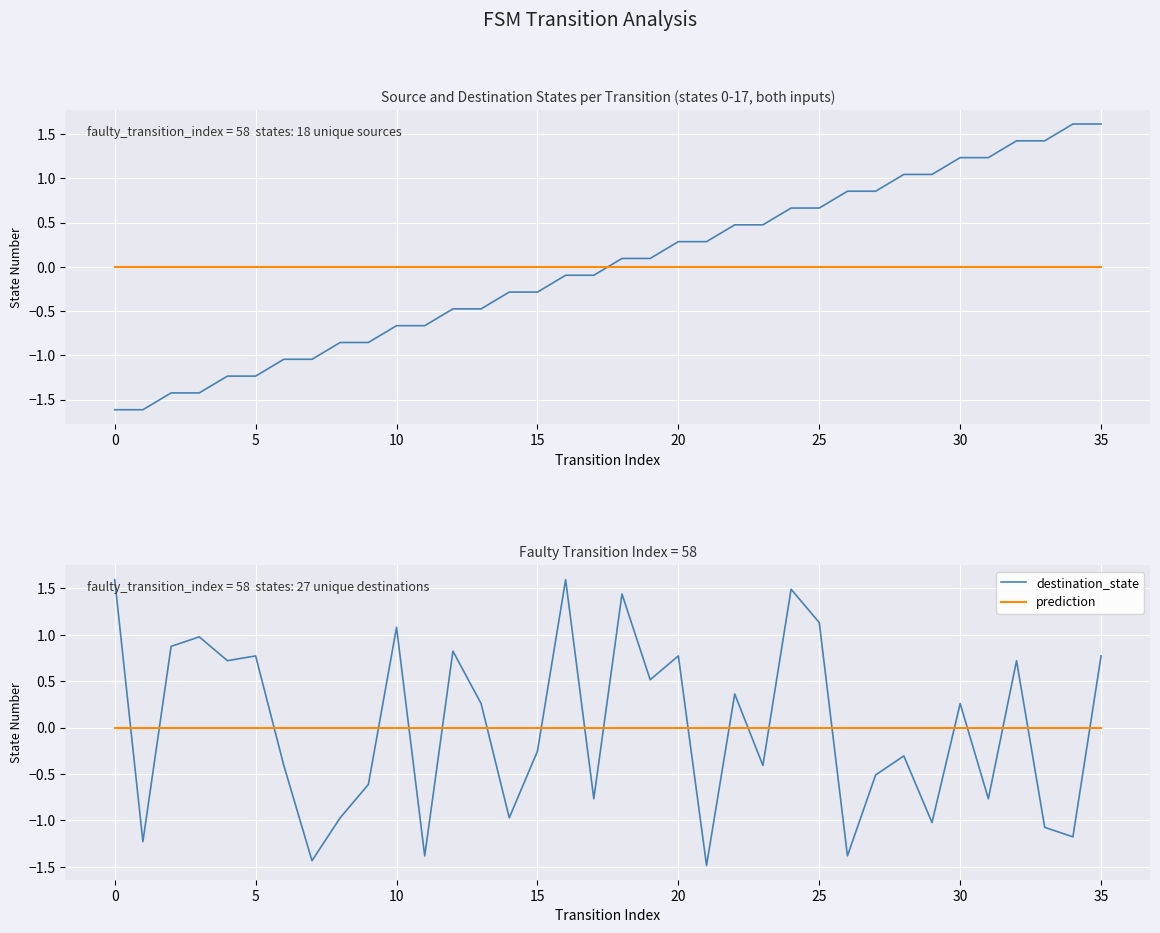

What is the value of the source_state point at the 22nd from the left?

0.3